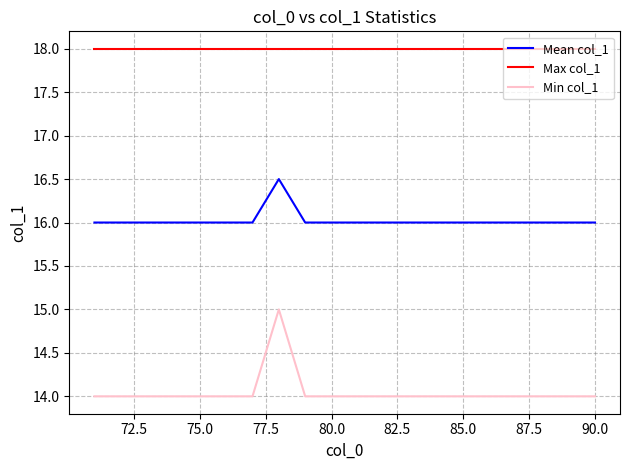

List the series in order of their peak value, lowest first.

Min col_1, Mean col_1, Max col_1